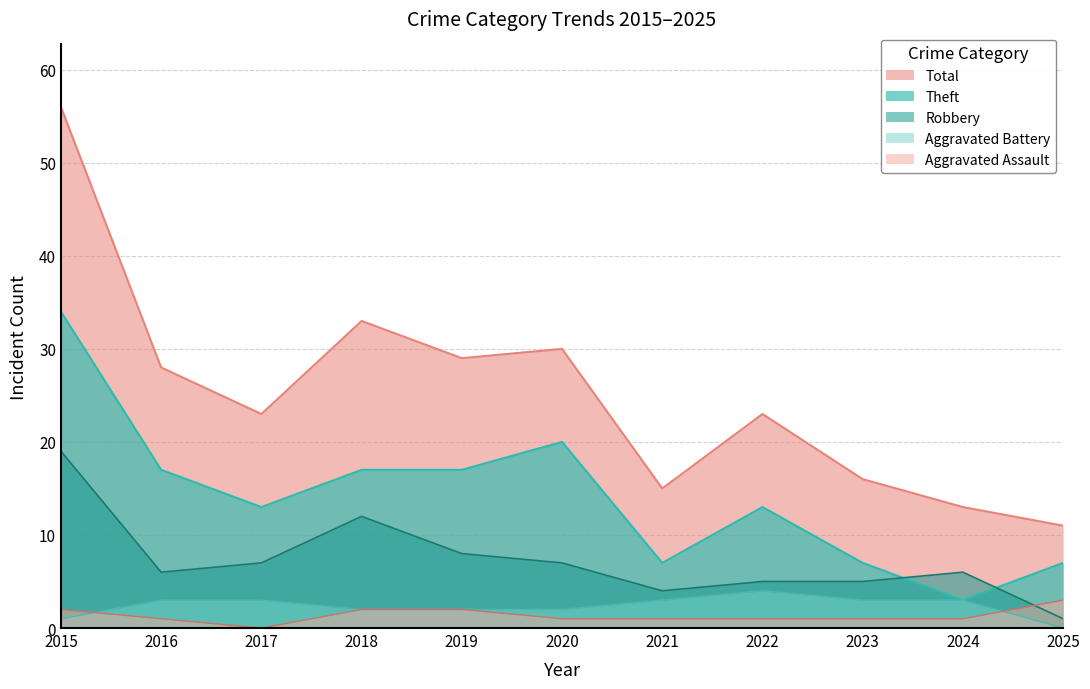

Reading left to right, list all the values displayed in this chart.

Theft: 34	17	13	17	17	20	7	13	7	3	7
Robbery: 19	6	7	12	8	7	4	5	5	6	1
Total: 56	28	23	33	29	30	15	23	16	13	11
Aggravated Assault: 2	1	0	2	2	1	1	1	1	1	3
Aggravated Battery: 1	3	3	2	2	2	3	4	3	3	0